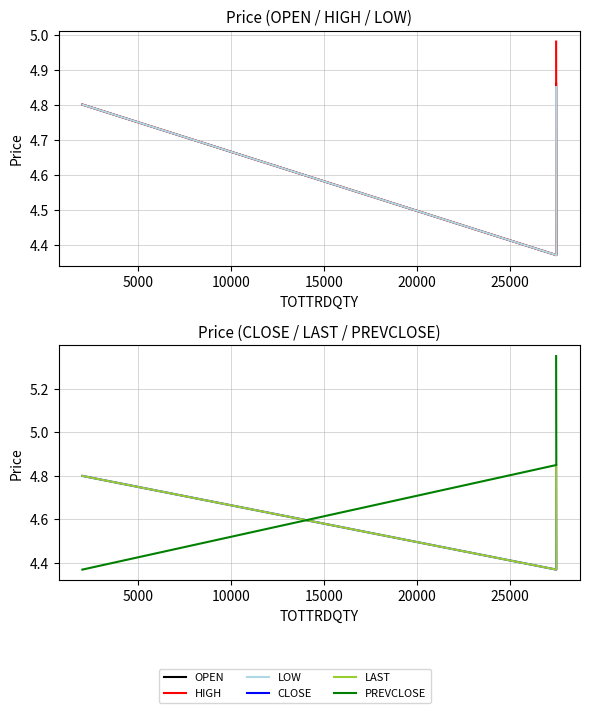

What is the total value across all series at 5000?

26.7